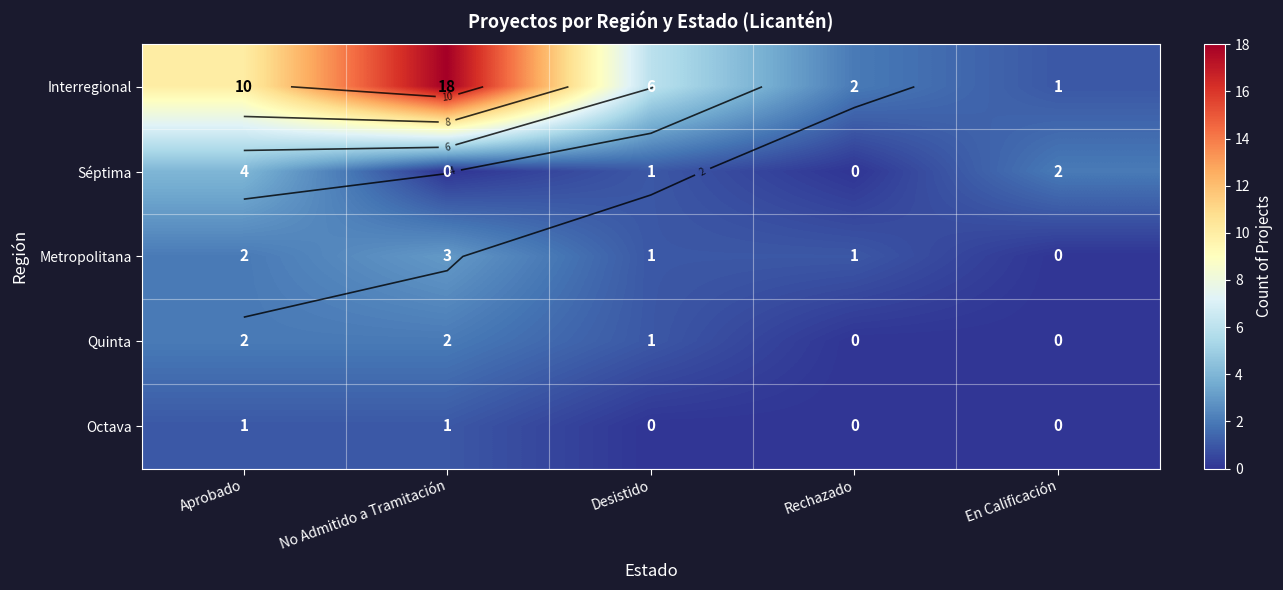

At Aprobado, list the series in order from smallest to largest.

Octava, Metropolitana, Quinta, Séptima, Interregional